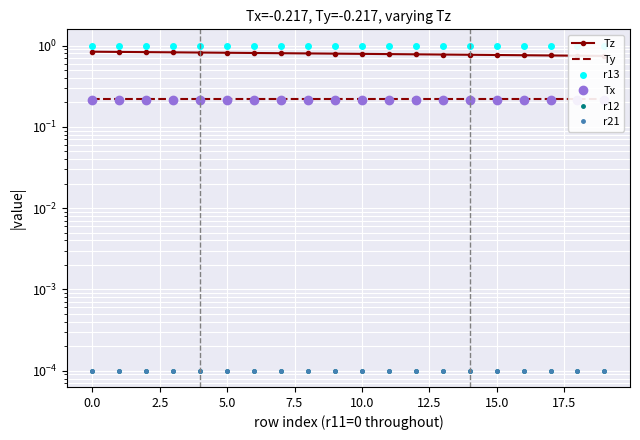

What is the sum of the r13 values at 18 and 12.5?

2.0